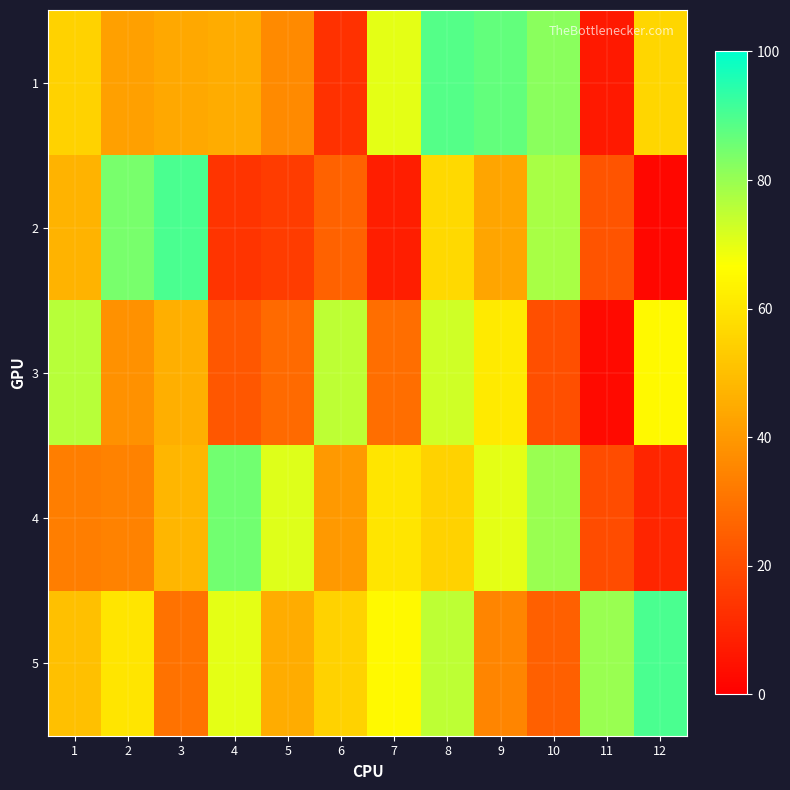

Rank the series by their maximum value, from highest to lowest.

2, 5, 1, 4, 3